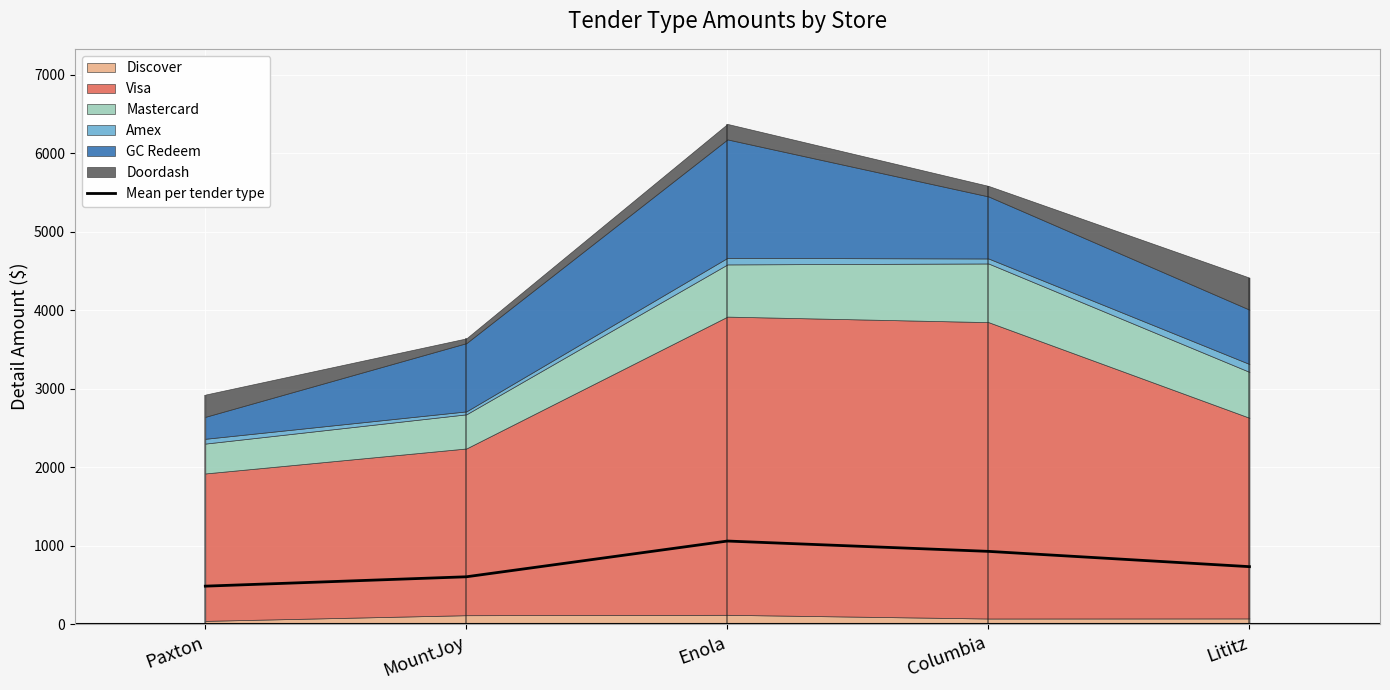

Rank the categories by value from lowest to highest.

Paxton, MountJoy, Lititz, Columbia, Enola